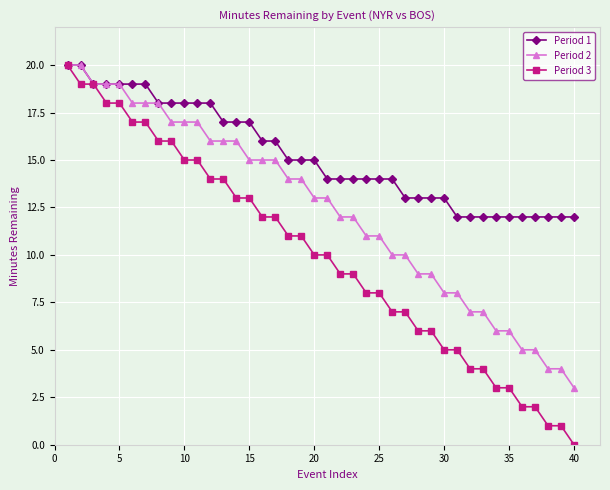

List the series in order of their overall mean, highest first.

Period 1, Period 2, Period 3